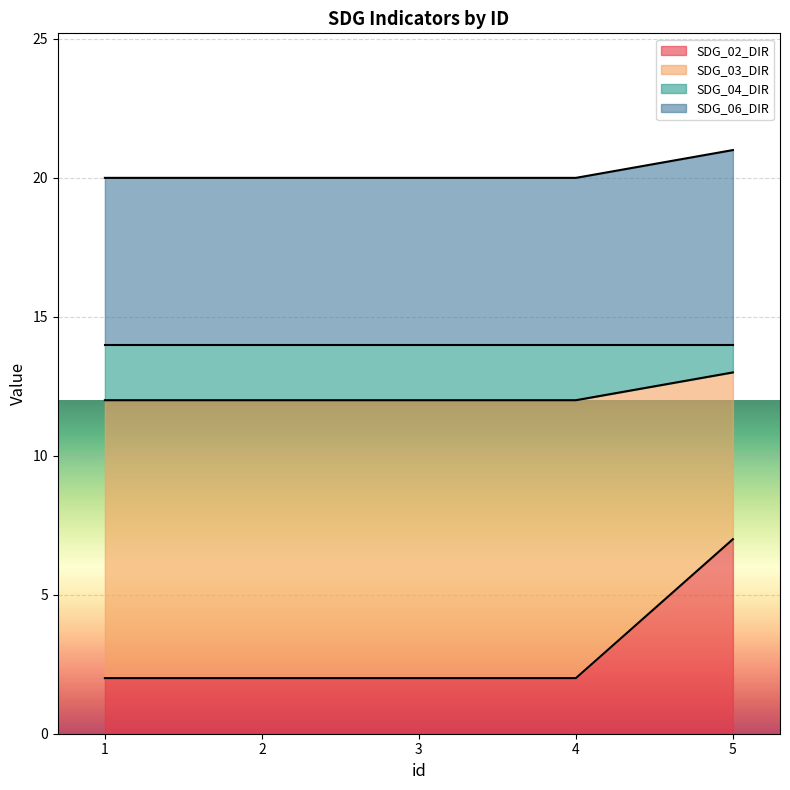

What are all the series names shown in the legend?

SDG_02_DIR, SDG_03_DIR, SDG_04_DIR, SDG_06_DIR